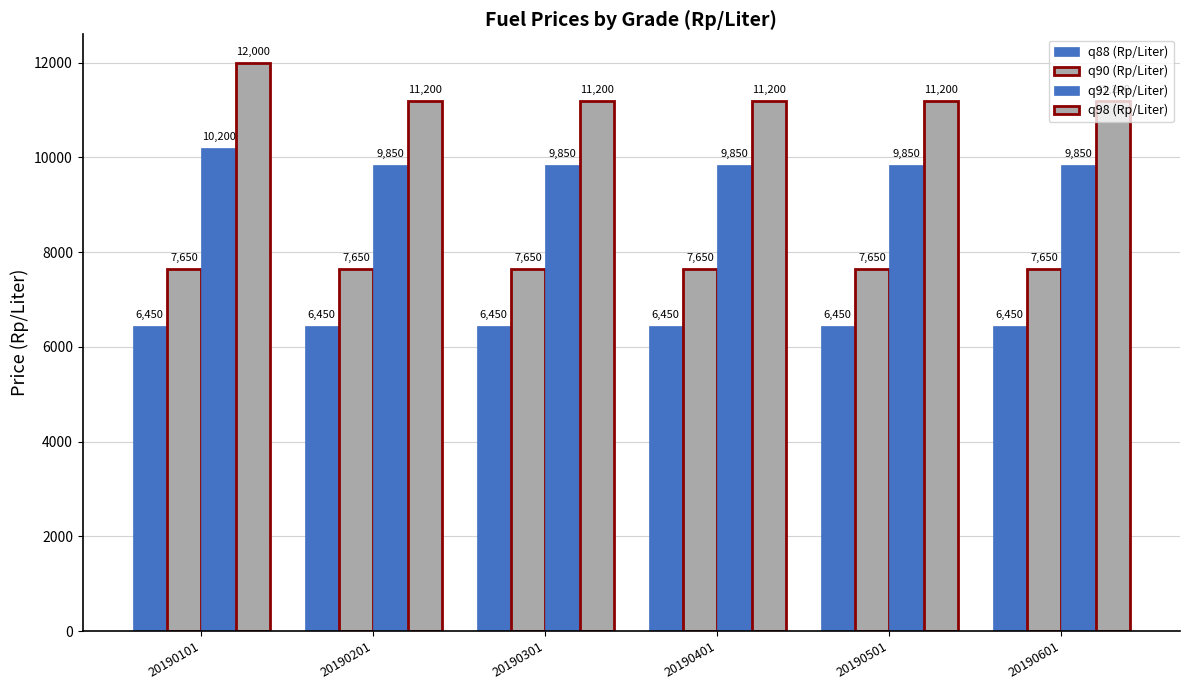

How many distinct data groups are displayed?

4